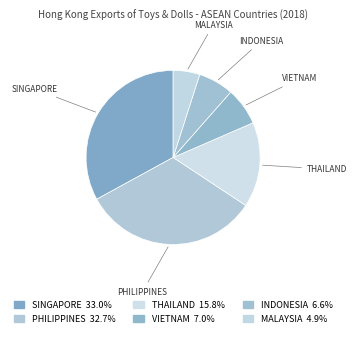

Does PHILIPPINES represent more than half of the total?

No